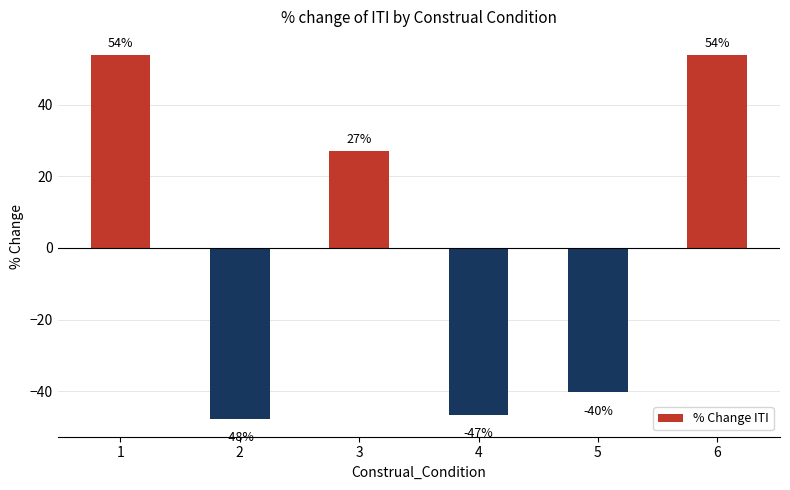

What is the smallest value displayed?

-47.7